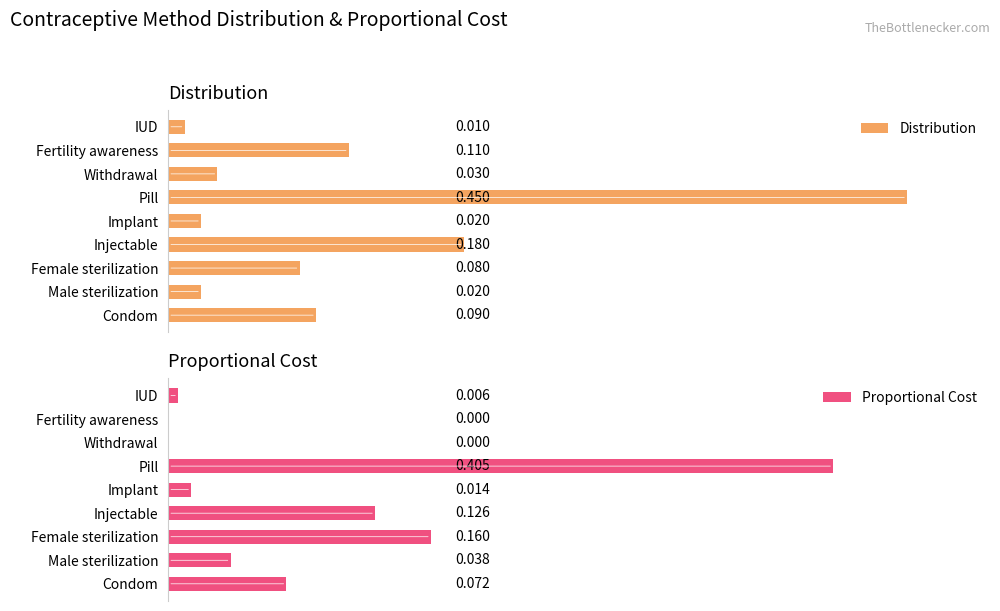

At which label is Distribution closest to 0?

IUD